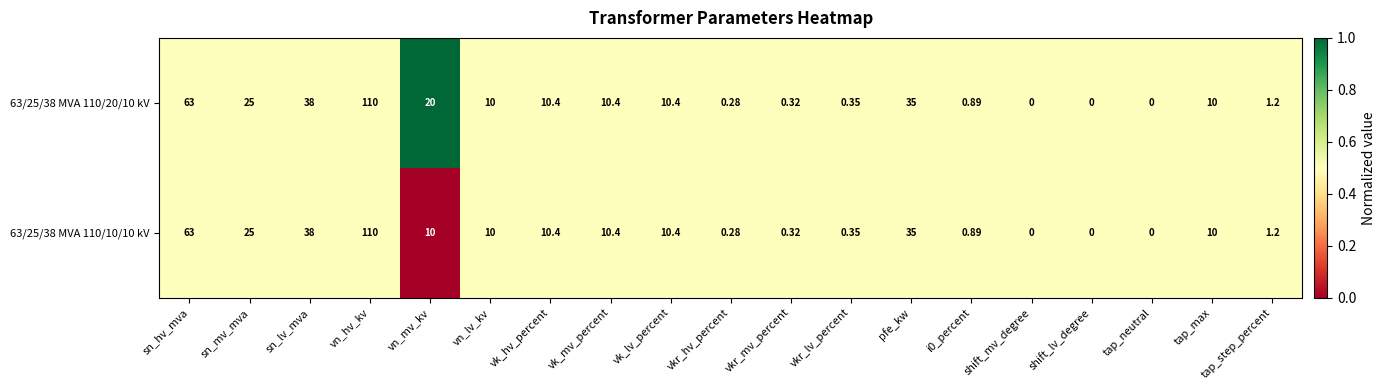

Is the value of 63/25/38 MVA 110/10/10 kV at vk_lv_percent greater than the value of 63/25/38 MVA 110/20/10 kV at vkr_hv_percent?

Yes